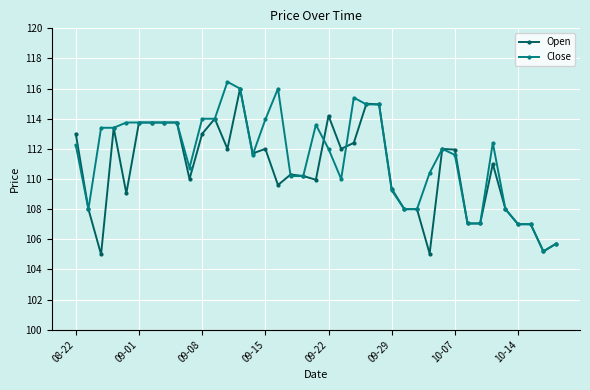

True or false: Close has more than 2 points higher than both neighbors.

True